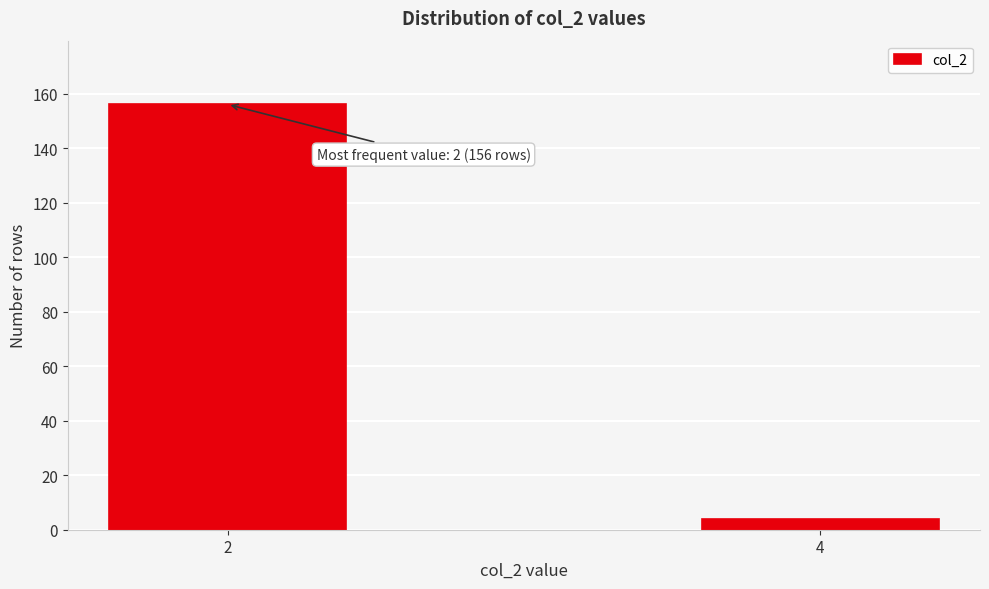

Reading right to left, list all the values displayed in this chart.

4=4	2=156